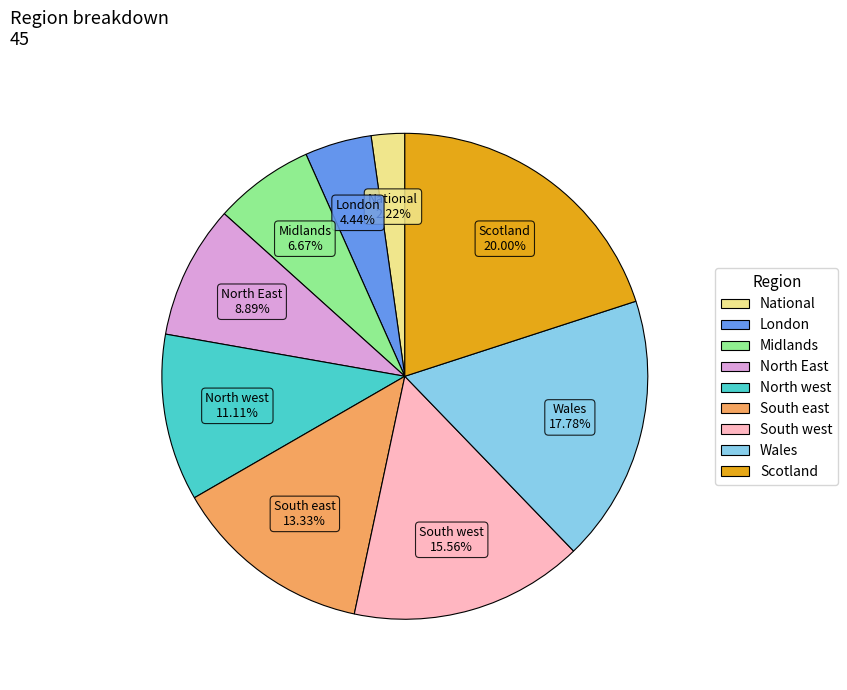

Does South east represent more than half of the total?

No